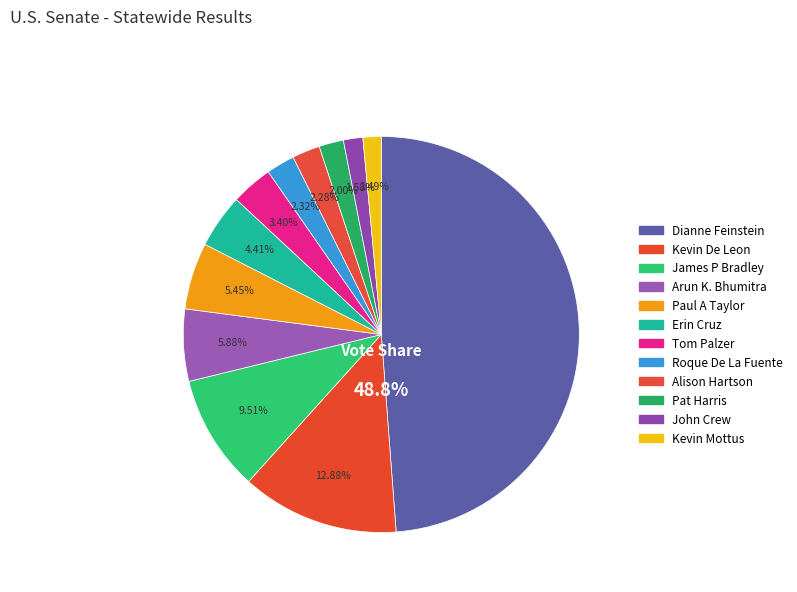

Rank the categories by value from lowest to highest.

Kevin Mottus, John Crew, Pat Harris, Alison Hartson, Roque De La Fuente, Tom Palzer, Erin Cruz, Paul A Taylor, Arun K. Bhumitra, James P Bradley, Kevin De Leon, Dianne Feinstein